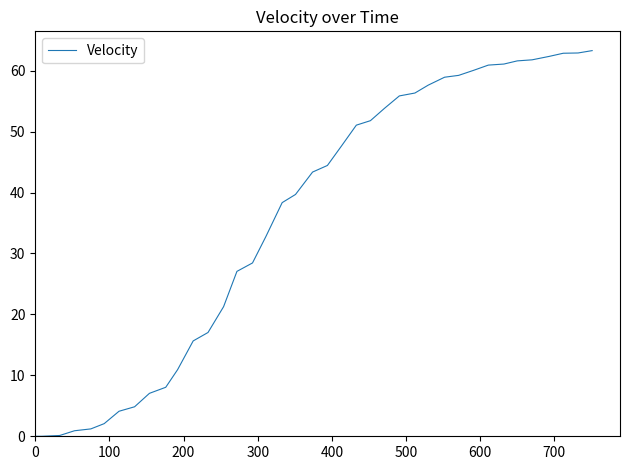

What is the greatest value displayed?

63.3